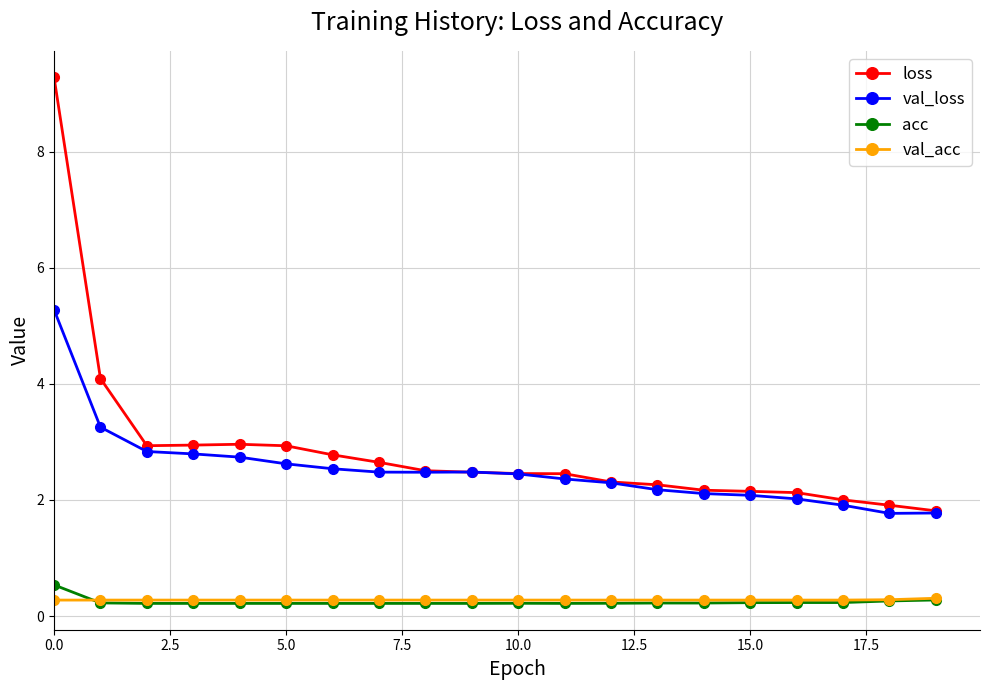

What is the value of the acc point at the 17th from the left?

0.2